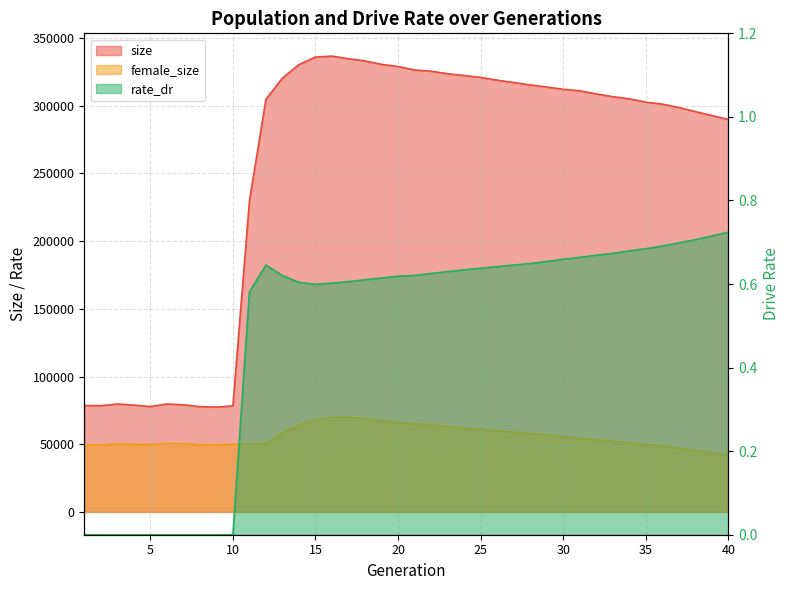

Which category has the lowest value across all series?

1